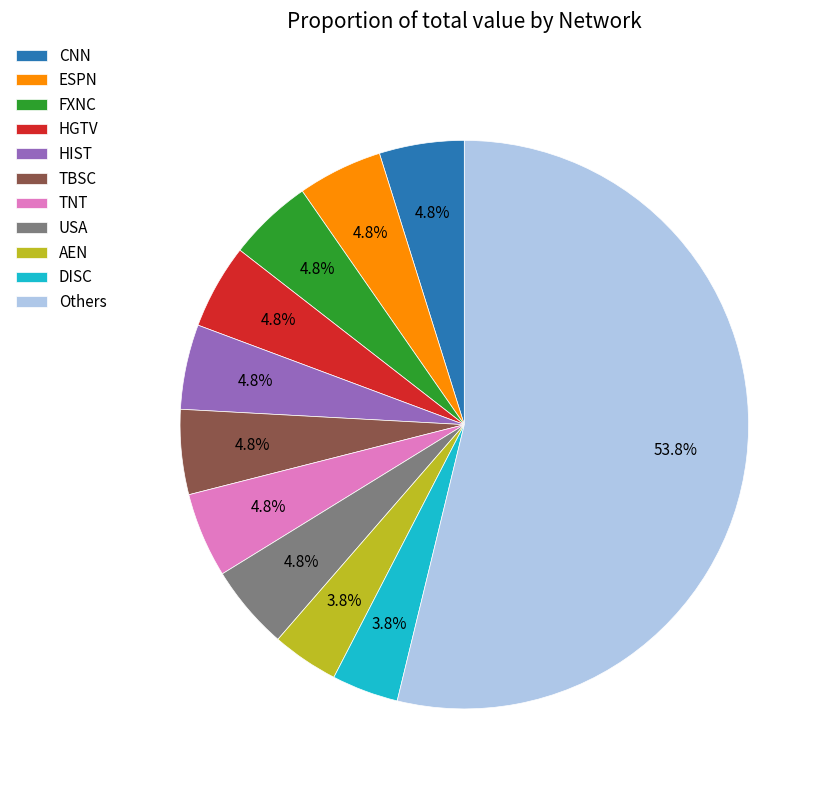

What portion of the pie excludes AEN?

96.2%